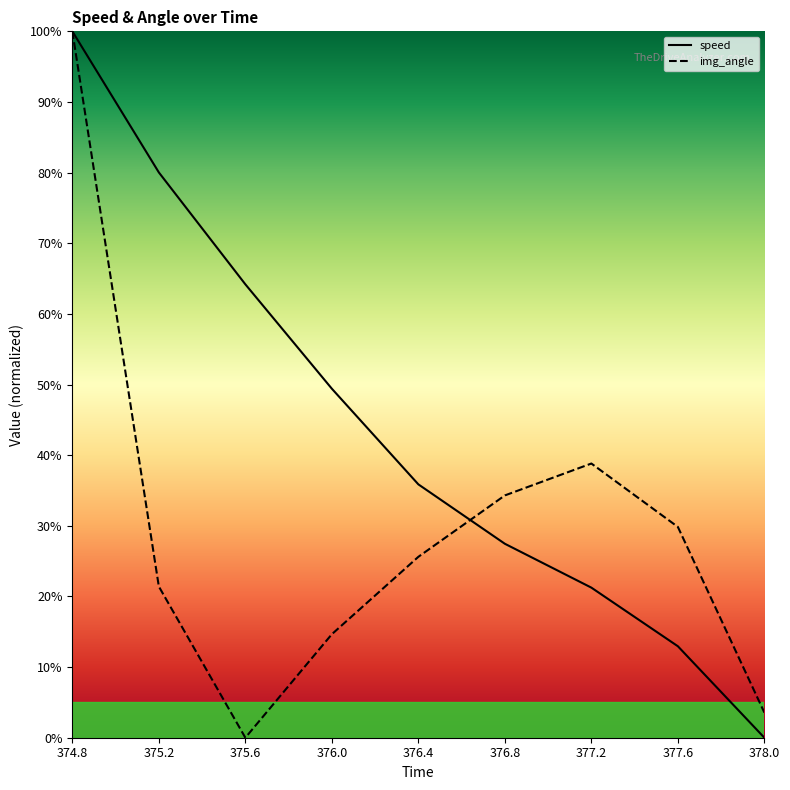

The value of img_angle at 375.6 is 0.0. True or false?

True